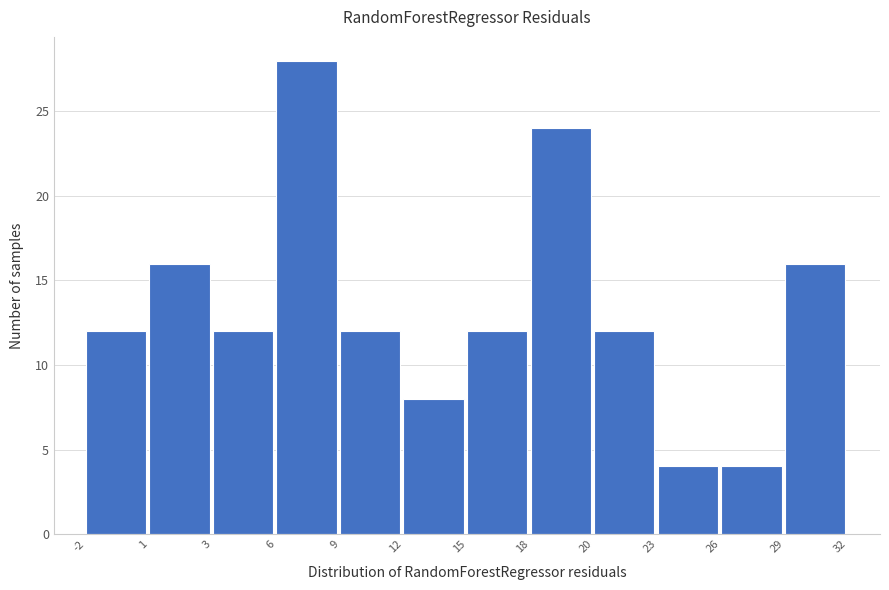

Reading left to right, extract all data points from this chart.

12	16	12	28	12	8	12	24	12	4	4	16